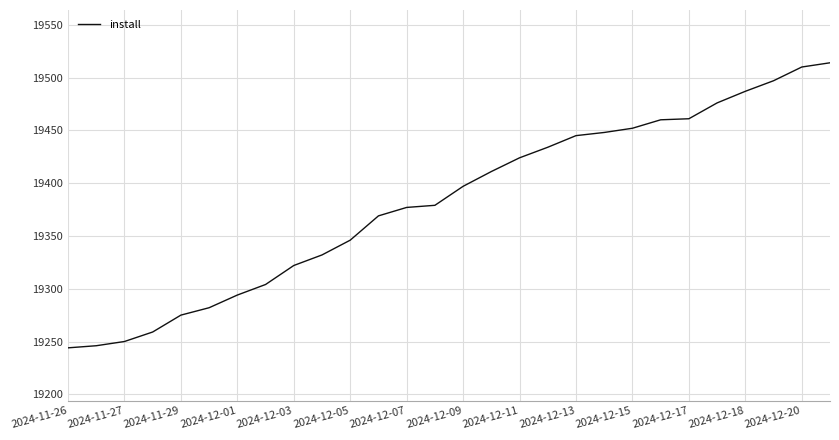

What is the minimum value shown in the chart?

19244